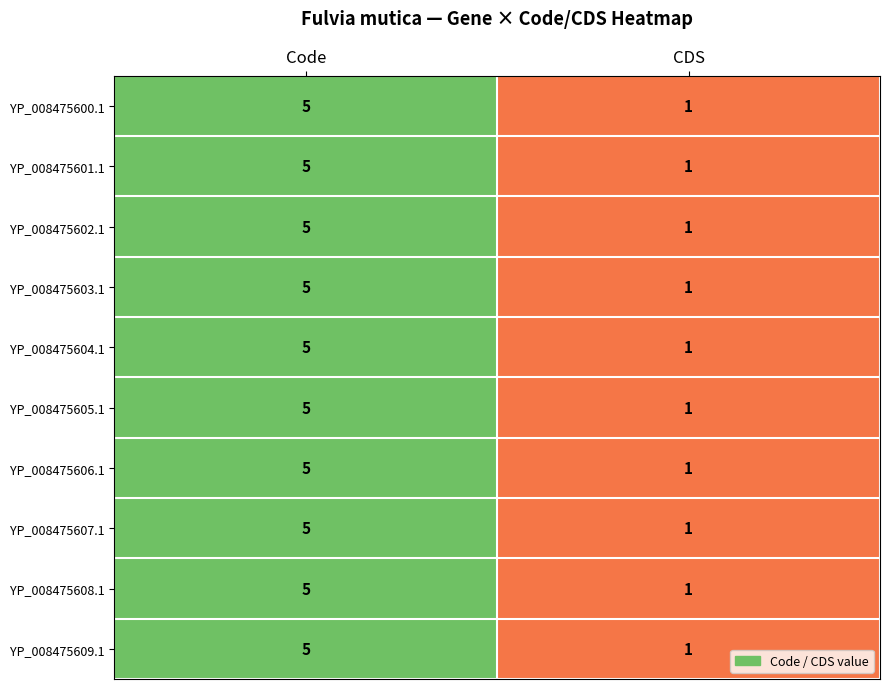

Reading right to left, transcribe all the data shown in this chart.

YP_008475600.1: CDS=1	Code=5
YP_008475601.1: CDS=1	Code=5
YP_008475602.1: CDS=1	Code=5
YP_008475603.1: CDS=1	Code=5
YP_008475604.1: CDS=1	Code=5
YP_008475605.1: CDS=1	Code=5
YP_008475606.1: CDS=1	Code=5
YP_008475607.1: CDS=1	Code=5
YP_008475608.1: CDS=1	Code=5
YP_008475609.1: CDS=1	Code=5